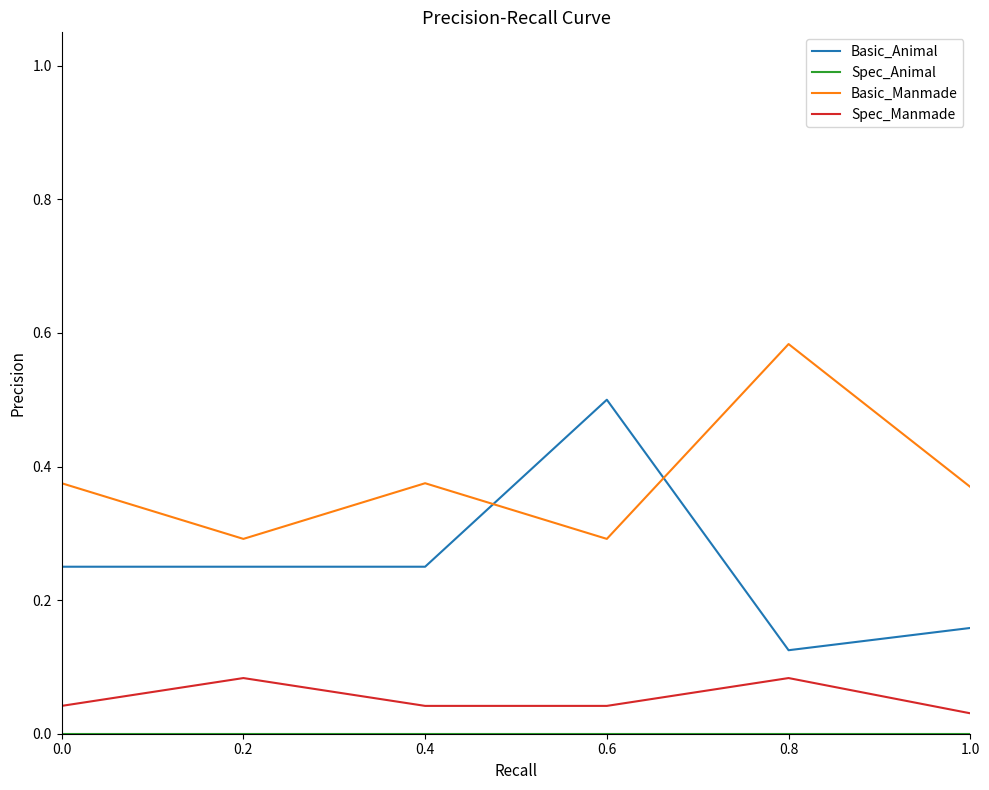

Which label corresponds to the largest value in the chart?

0.8